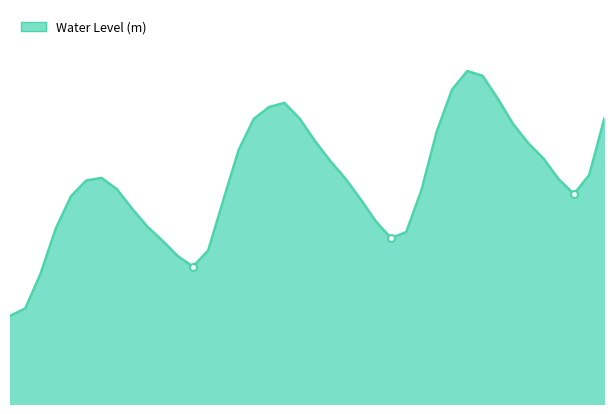

Does the chart have visible grid lines?

No